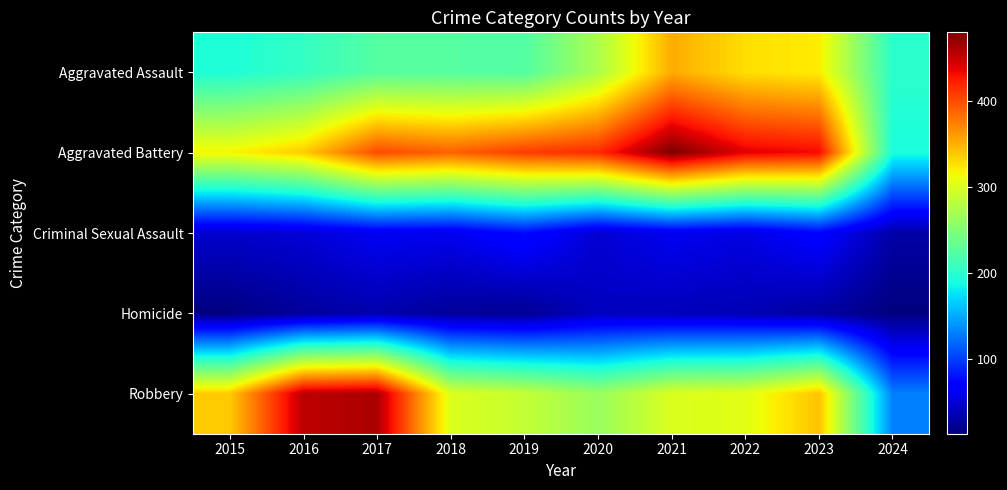

Reading right to left, transcribe all the data shown in this chart.

Aggravated Assault: 2024=201	2023=320	2022=327	2021=352	2020=273	2019=223	2018=225	2017=225	2016=206	2015=194
Aggravated Battery: 2024=192	2023=432	2022=439	2021=479	2020=416	2019=407	2018=389	2017=400	2016=336	2015=316
Criminal Sexual Assault: 2024=31	2023=72	2022=55	2021=61	2020=48	2019=77	2018=60	2017=62	2016=50	2015=46
Homicide: 2024=14	2023=28	2022=36	2021=38	2020=41	2019=22	2018=25	2017=33	2016=26	2015=15
Robbery: 2024=131	2023=341	2022=304	2021=300	2020=263	2019=287	2018=301	2017=460	2016=454	2015=337